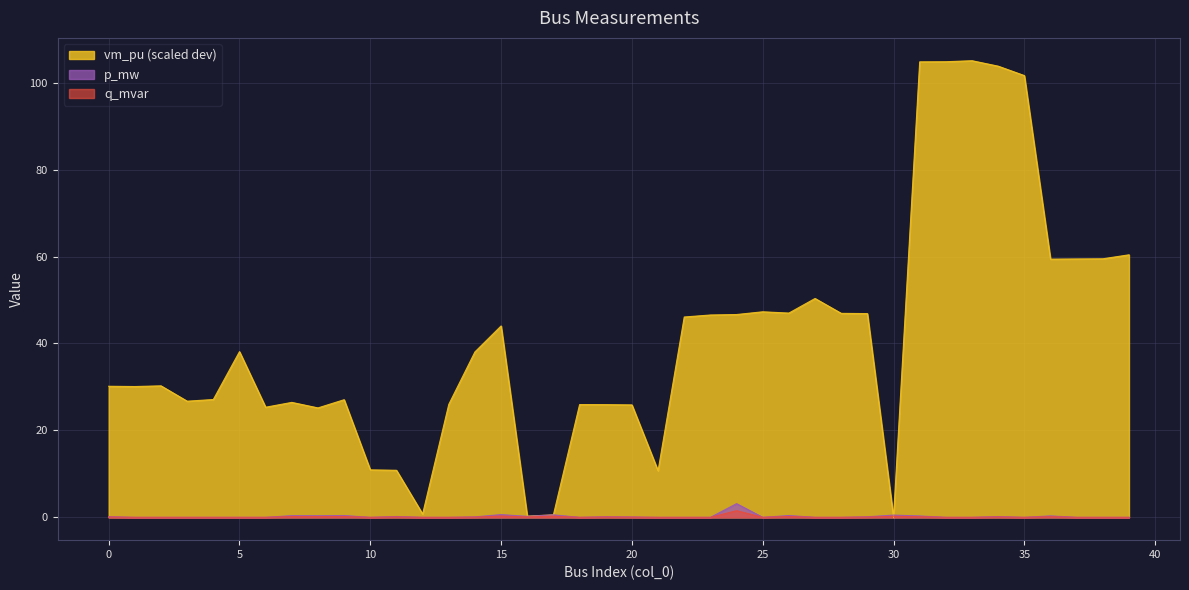

The value of p_mw at 4 is -2.0. True or false?

False